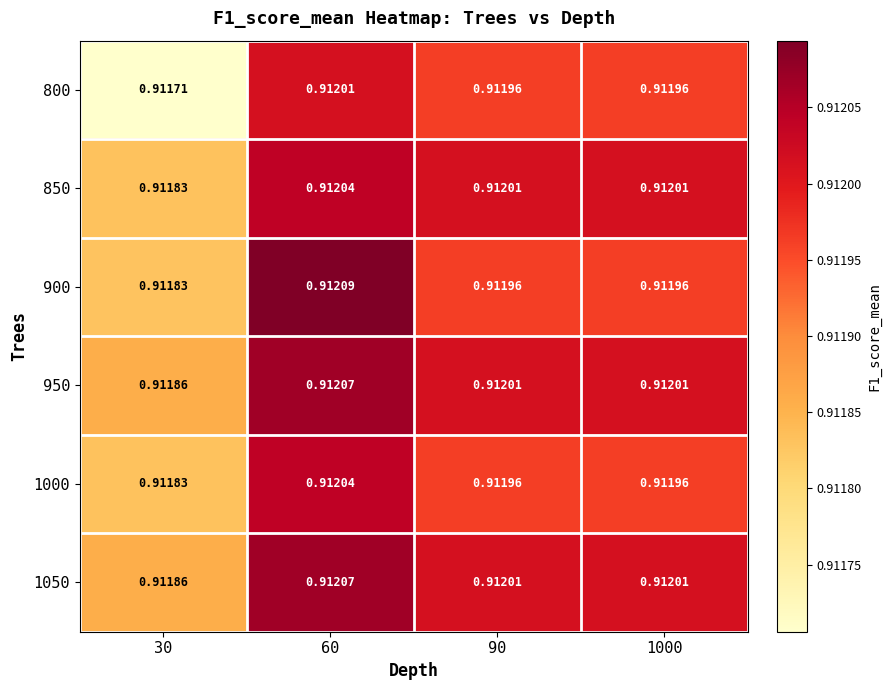

Is the value of 1000 at 90 greater than the value of 850 at 90?

No